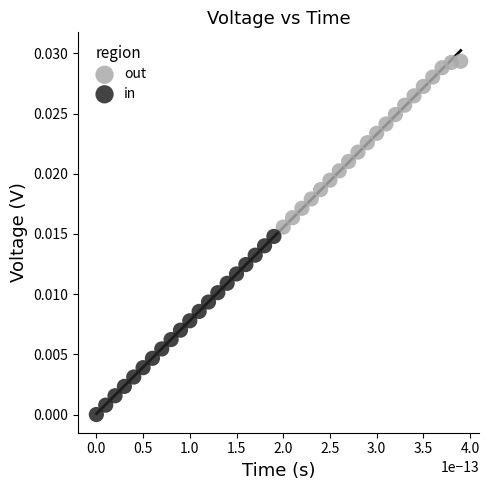

Which series has the largest Y range (max minus min)?

in